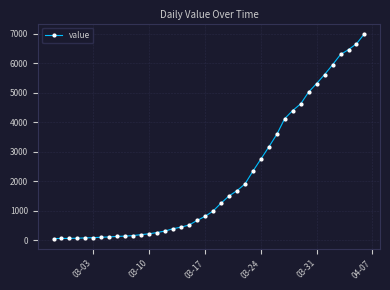

Does the chart have visible grid lines?

Yes